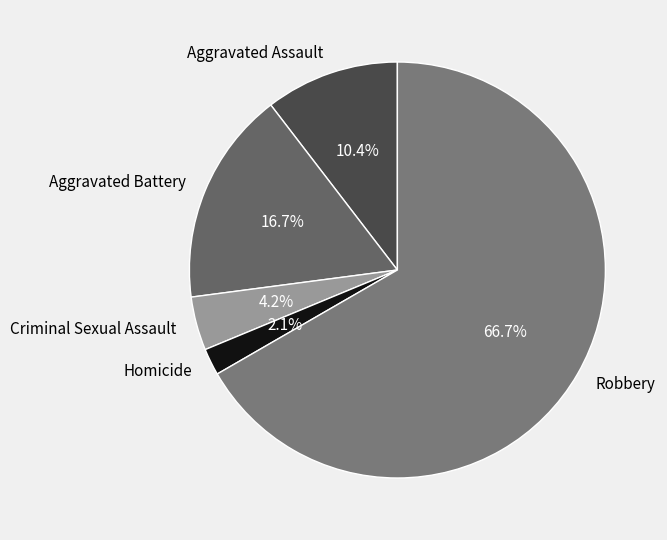

Which category has the smallest portion of the pie?

Homicide